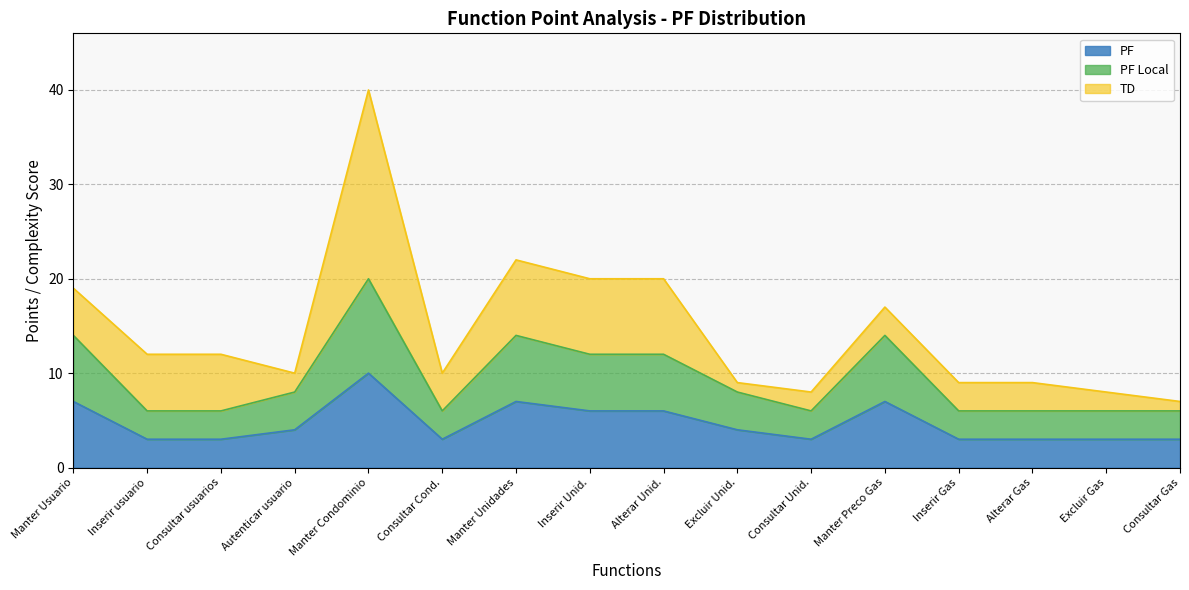

True or false: PF_Local has a value of 19 at Manter Preco Gas.

False